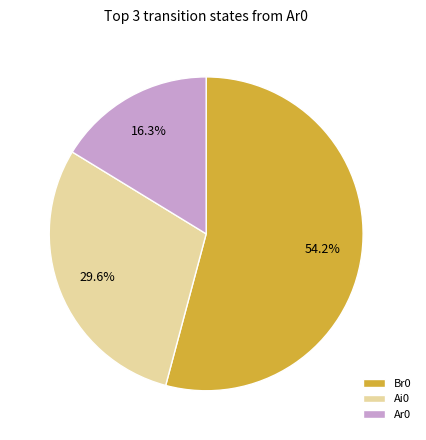

What percentage is the Ai0 slice, to the nearest percent?

30%